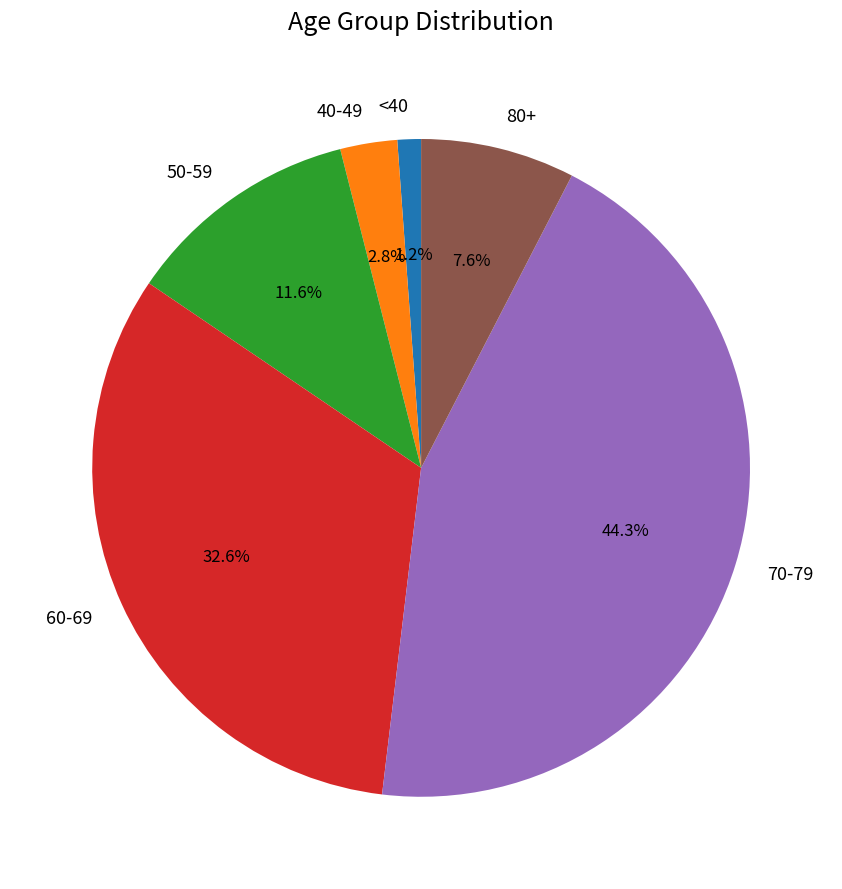

What portion of the pie excludes 50-59?

88.4%